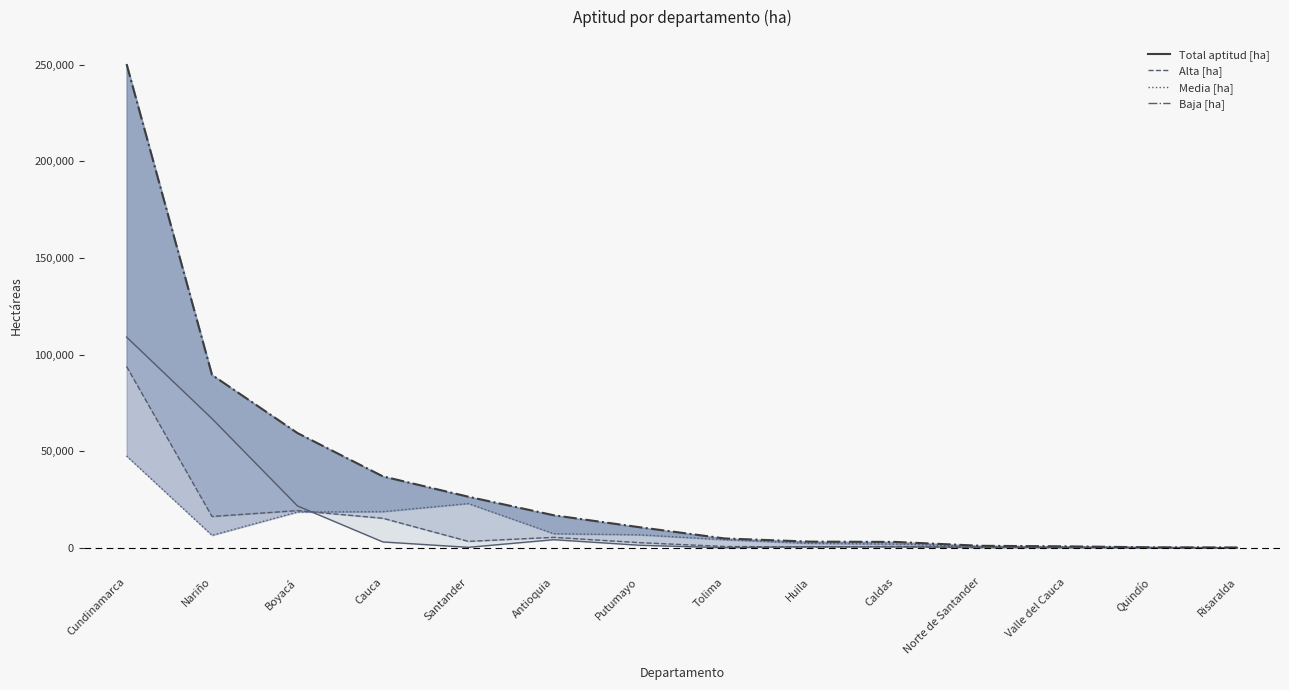

The value of Total aptitud [ha] at Antioquia is 16815. True or false?

True